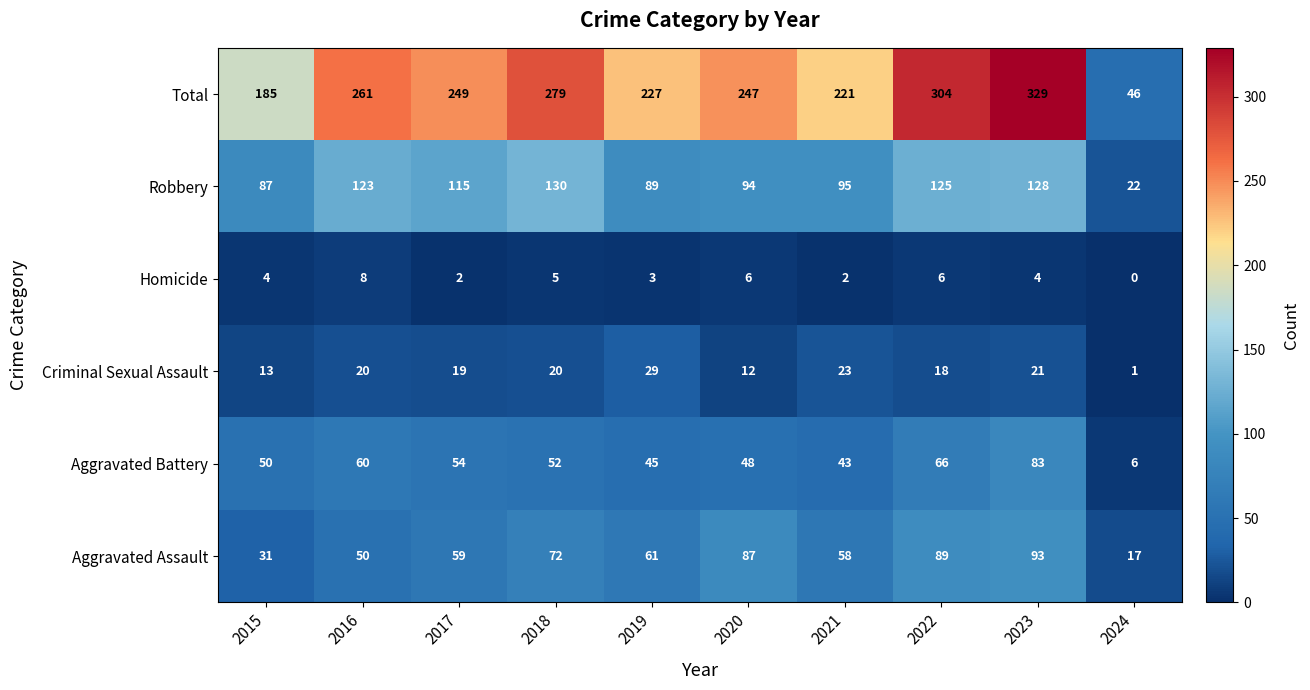

What is the sum of all Aggravated Assault values?

617